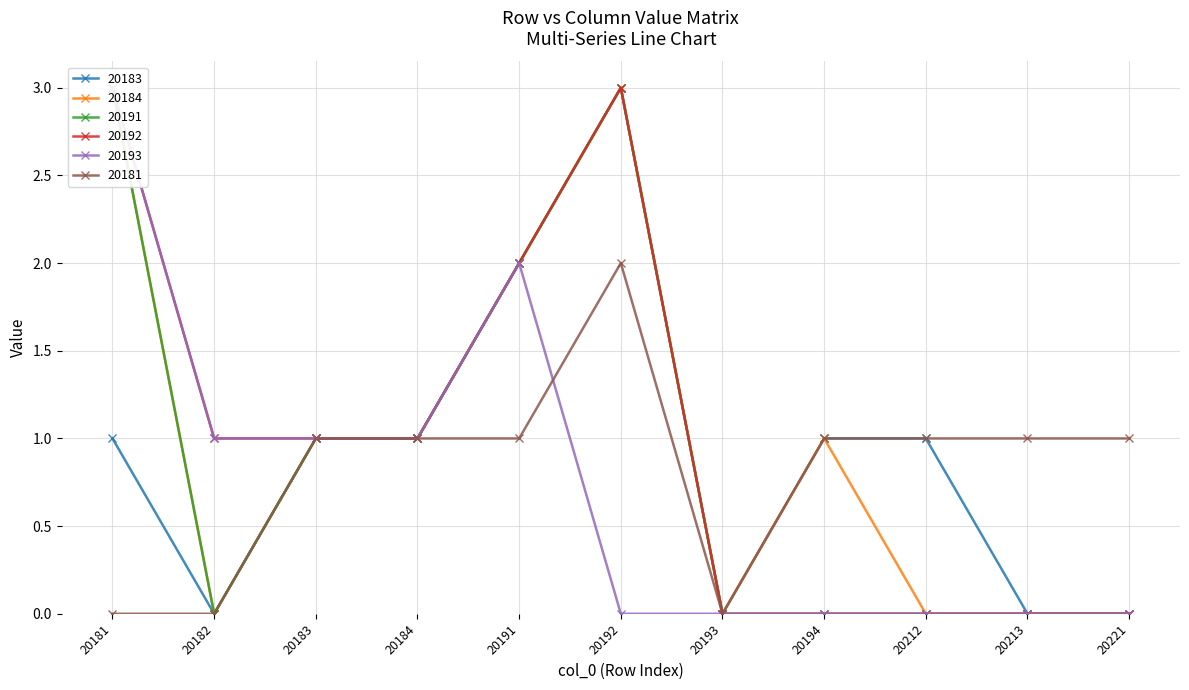

Count the number of data series in this chart.

6